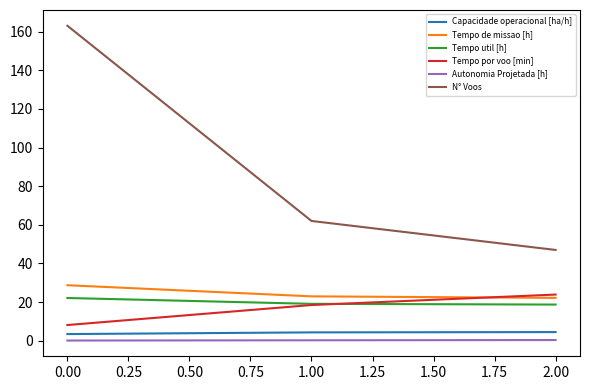

Which series has the largest total across all categories?

N° Voos